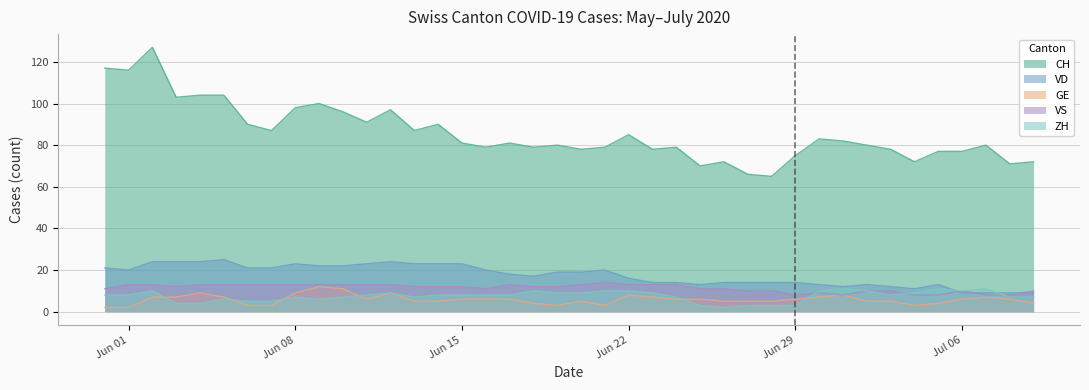

Which series has the widest spread of values?

CH